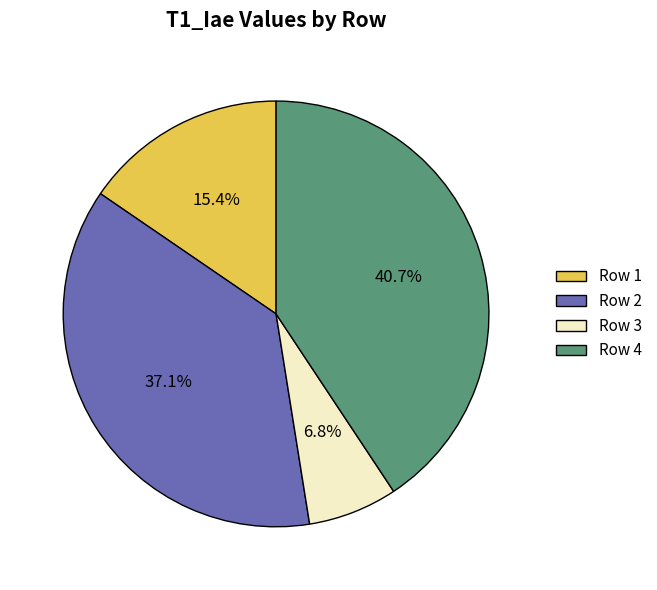

How many slices are in this pie chart?

4